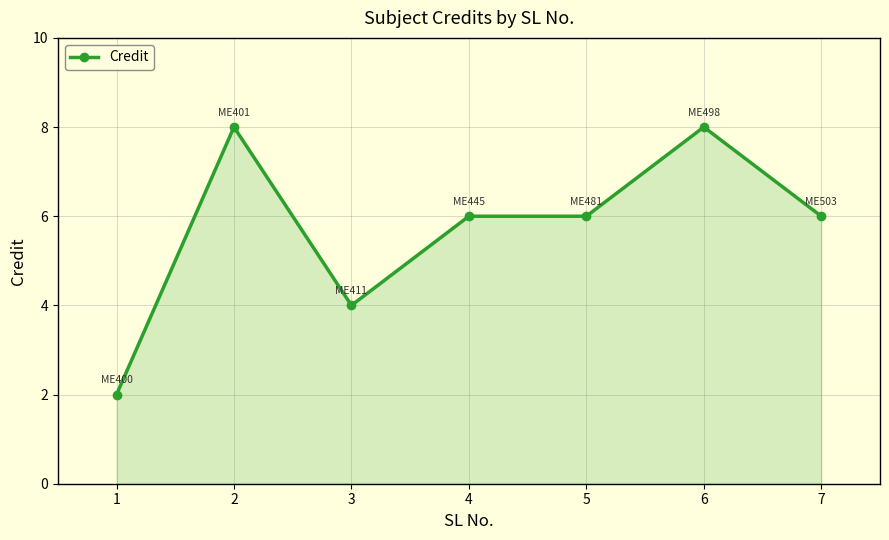

What is the change in value from 1 to 2?

+6